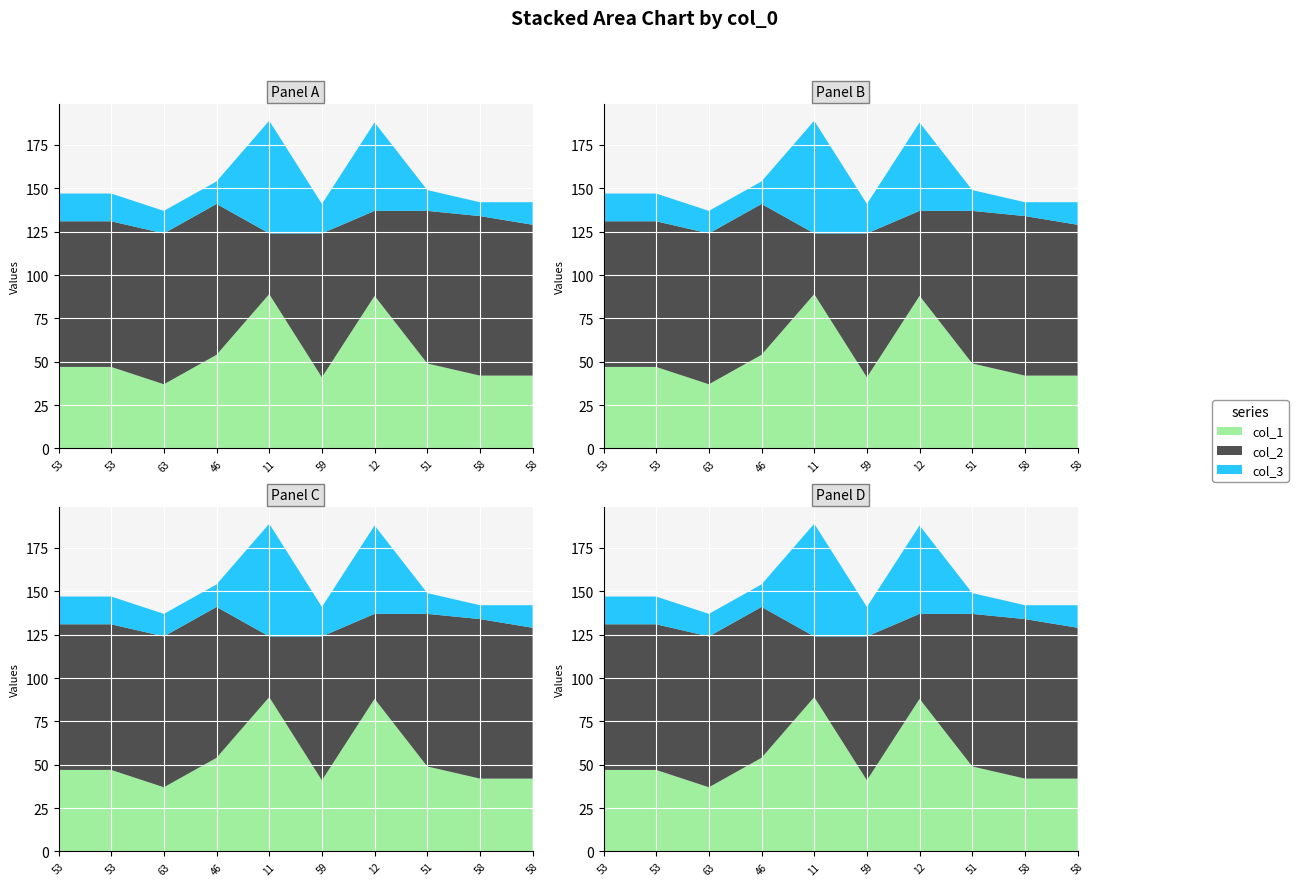

Reading right to left, transcribe all the data shown in this chart.

col_1: 42	42	49	88	41	89	54	37	47	47
col_2: 87	92	88	49	83	35	87	87	84	84
col_3: 13	8	12	51	17	65	13	13	16	16